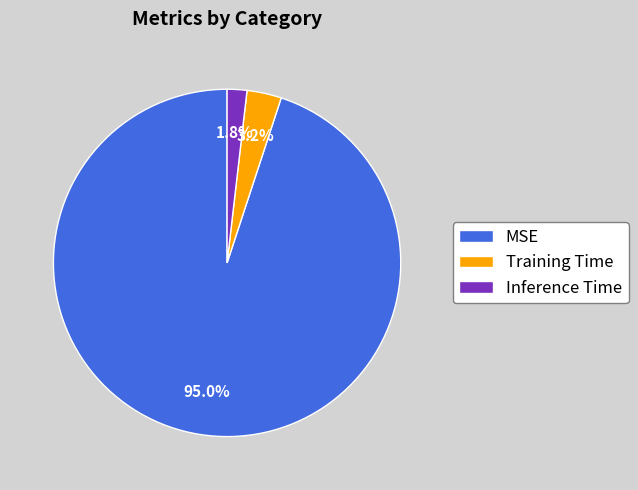

How many slices are in this pie chart?

3